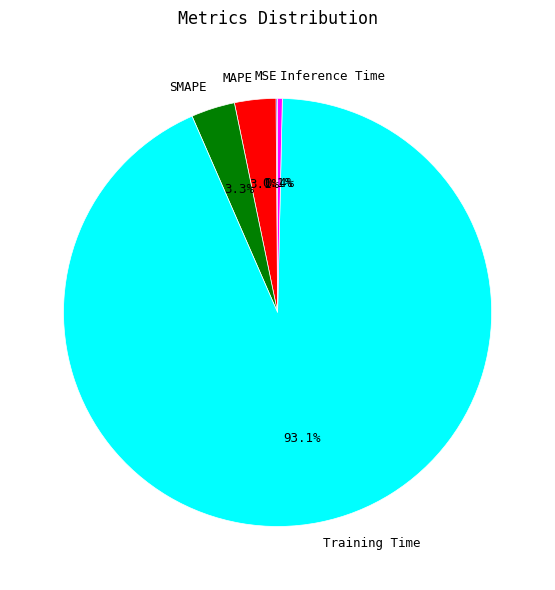

To the nearest percent, what is the combined percentage of MAPE and SMAPE?

6%